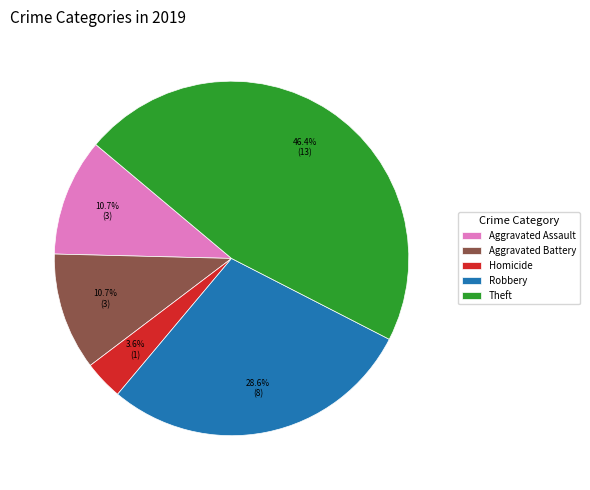

What percentage is NOT represented by Theft?

53.6%